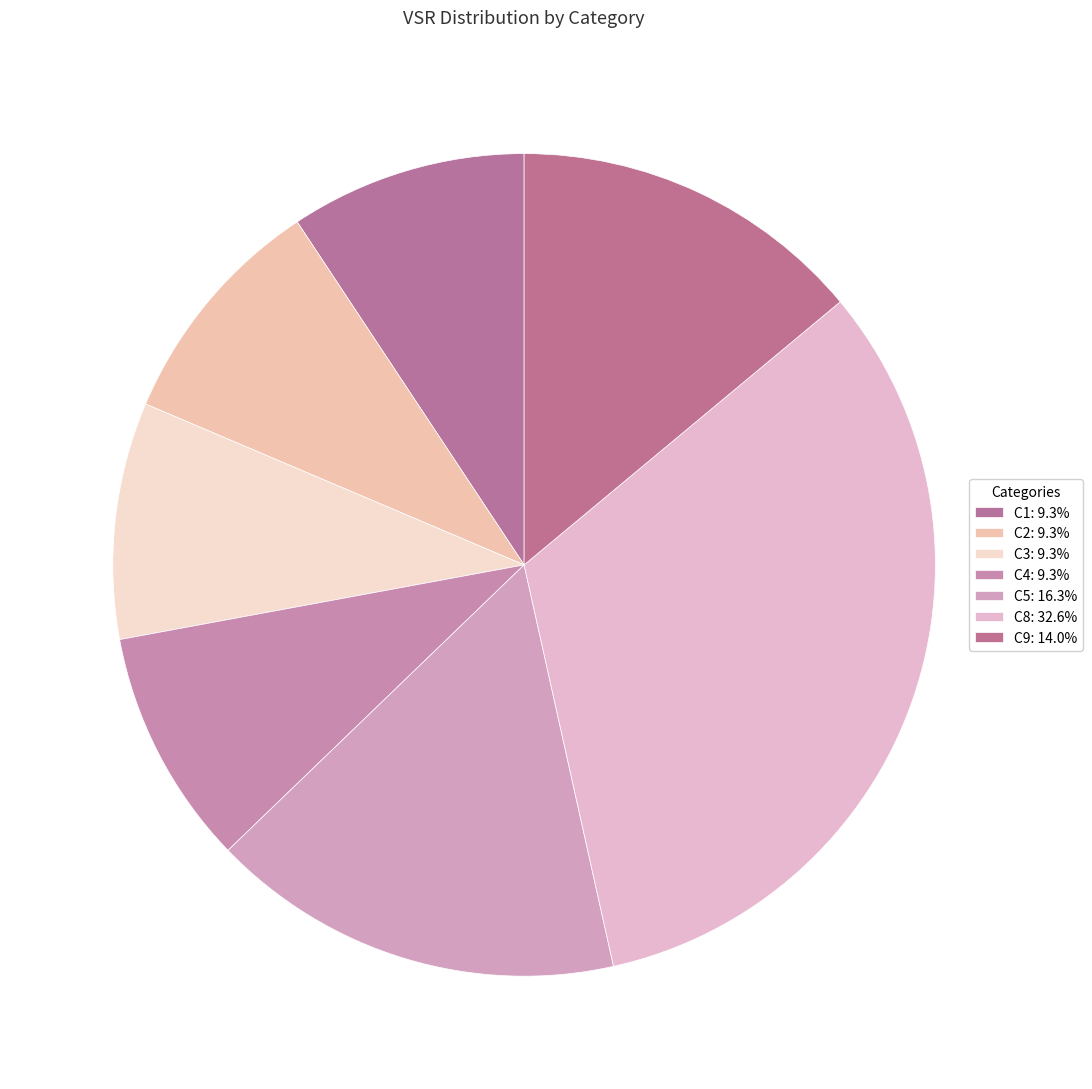

True or false: C8 accounts for 42% of the total.

False